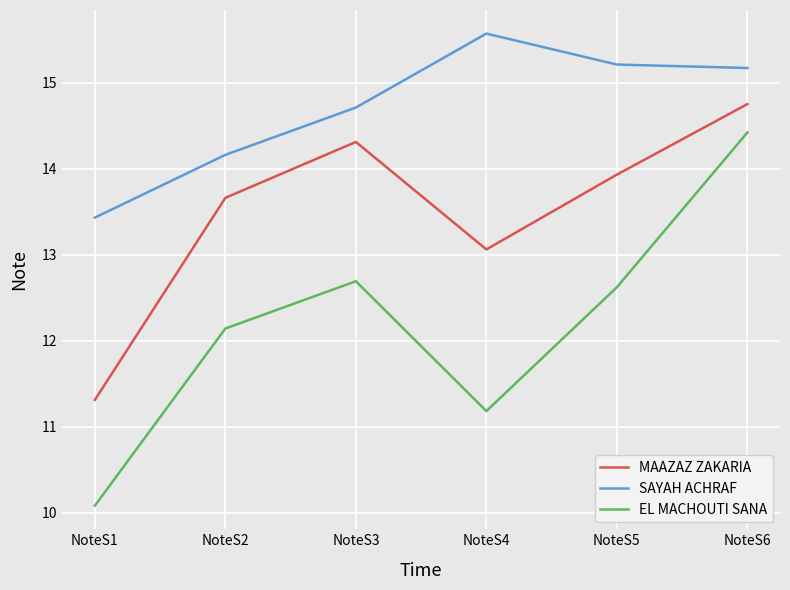

At which category does EL MACHOUTI SANA reach its first local peak?

NoteS3